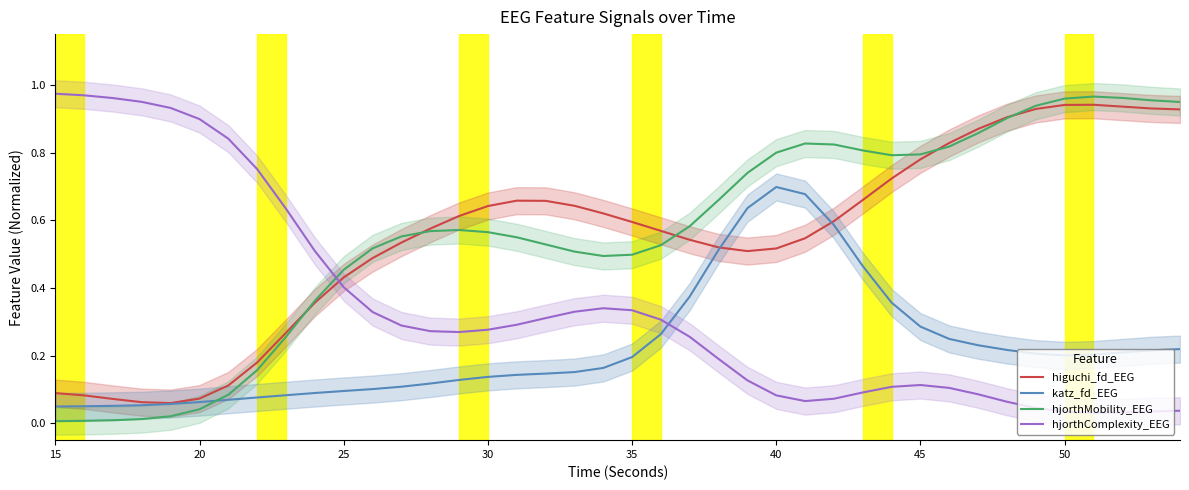

Which series ends up on top after the final intersection of hjorthComplexity_EEG and higuchi_fd_EEG?

higuchi_fd_EEG